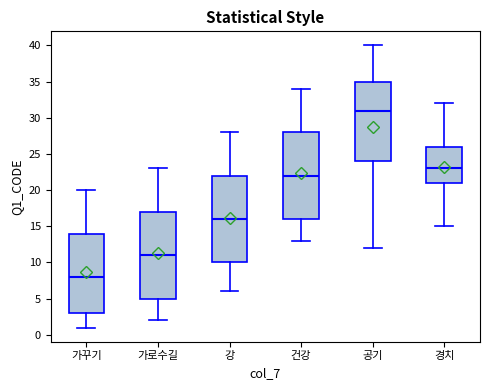

Reading left to right, transcribe this box plot: for each box, give where its median line is, the range the box spans, and where its two whiskers end, as read against the y-axis. The values are not printed on the chart, so give them approximately, as read against the axis.

가꾸기: median 8, box 3 to 14, whiskers 1 to 20
가로수길: median 11, box 5 to 17, whiskers 2 to 23
강: median 16, box 10 to 22, whiskers 6 to 28
건강: median 22, box 16 to 28, whiskers 13 to 34
공기: median 31, box 24 to 35, whiskers 12 to 40
경치: median 23, box 21 to 26, whiskers 15 to 32